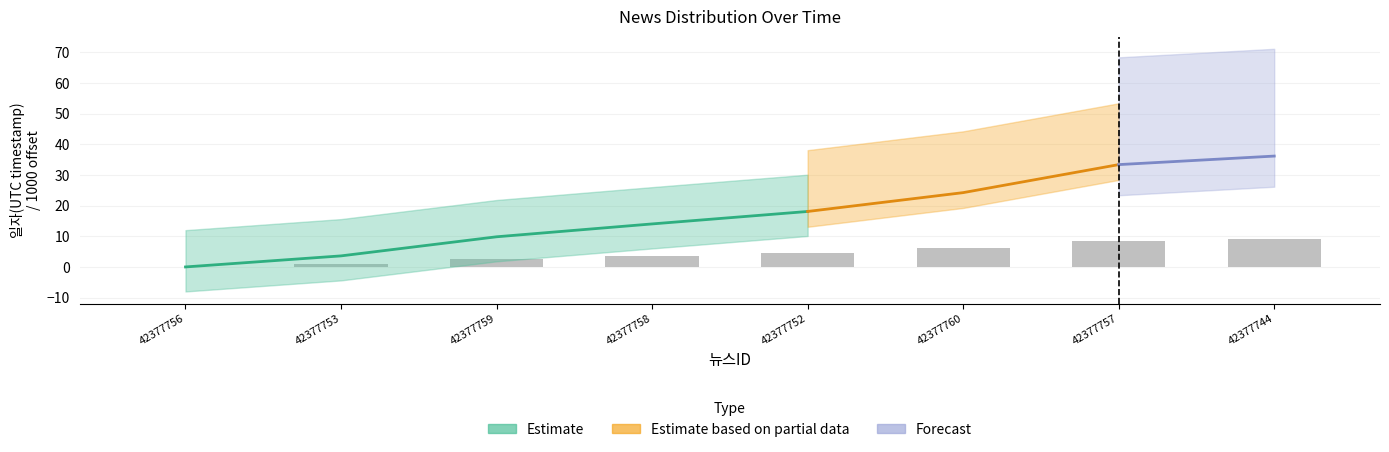

Rank the categories by value from lowest to highest.

42377756, 42377753, 42377759, 42377758, 42377752, 42377760, 42377757, 42377744